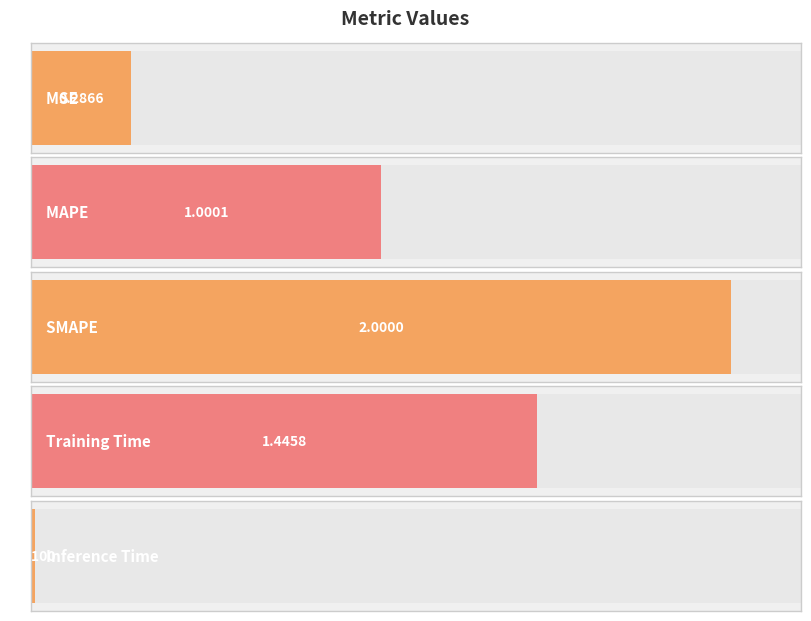

What is the change in value from Training Time to Inference Time?

-1.4